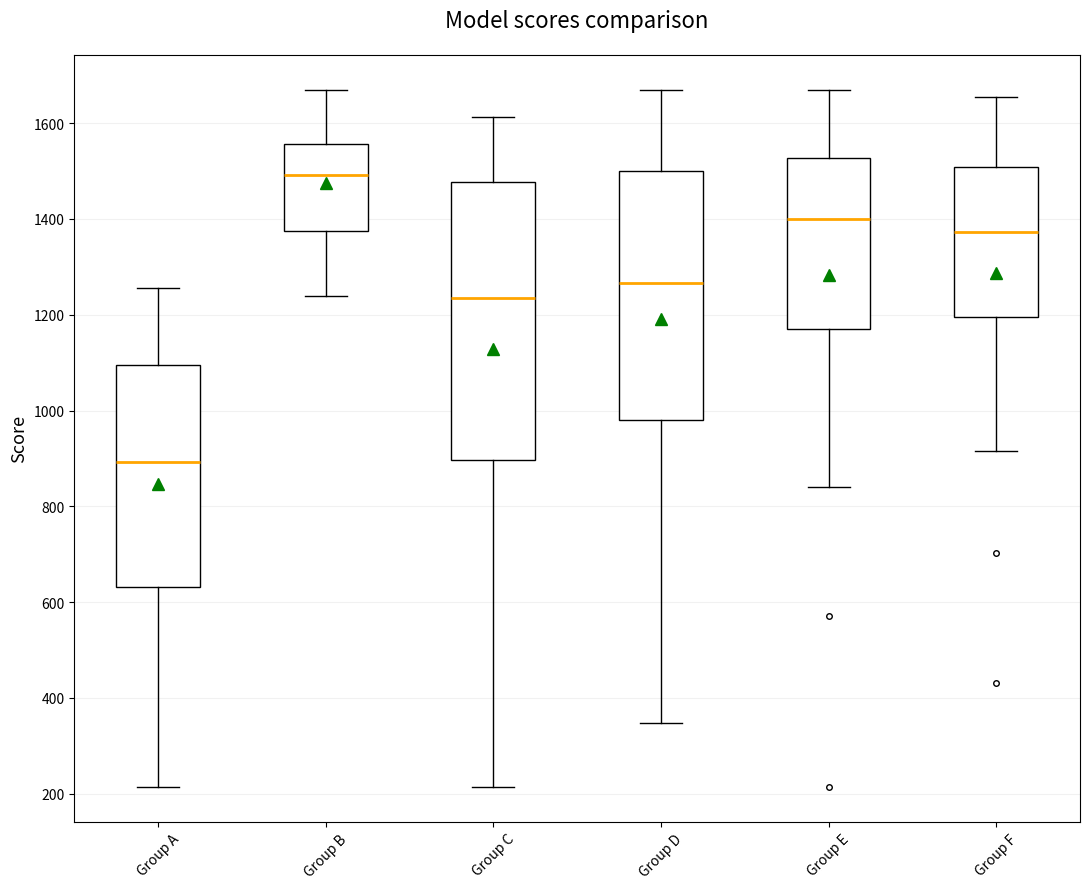

Reading left to right, read every box against the y-axis: the position of its median line, the range the box covers, and the ends of its whiskers. The values are not printed on the chart, so give them approximately, as read against the axis.

Group A: median 900, box 640 to 1100, whiskers 220 to 1260
Group B: median 1500, box 1380 to 1560, whiskers 1240 to 1680
Group C: median 1240, box 900 to 1480, whiskers 220 to 1620
Group D: median 1260, box 980 to 1500, whiskers 340 to 1680
Group E: median 1400, box 1180 to 1520, whiskers 840 to 1680
Group F: median 1380, box 1200 to 1500, whiskers 920 to 1660